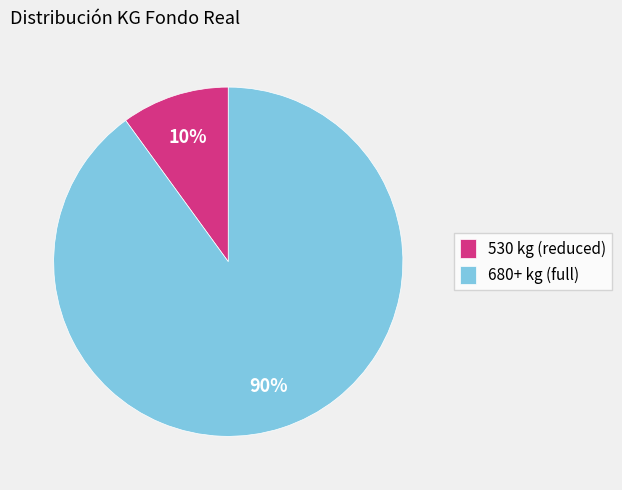

Which category has the biggest portion of the pie?

680+ kg (full)